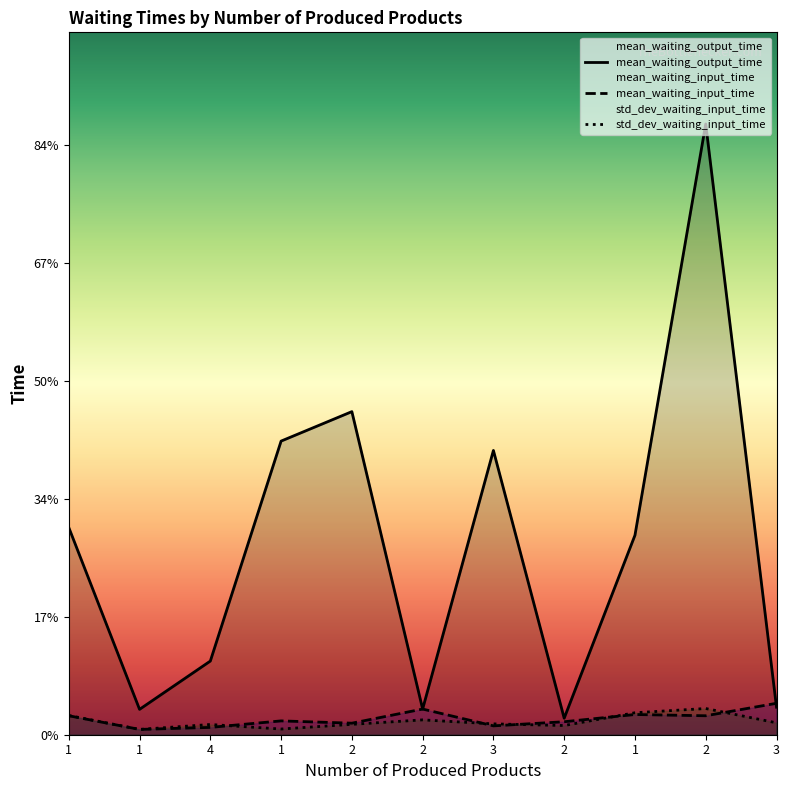

True or false: std_dev_waiting_input_time and mean_waiting_output_time intersect in this chart.

False